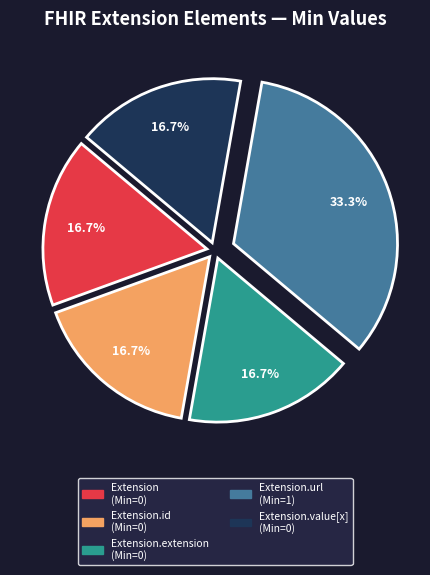

Does any single category account for the majority?

No